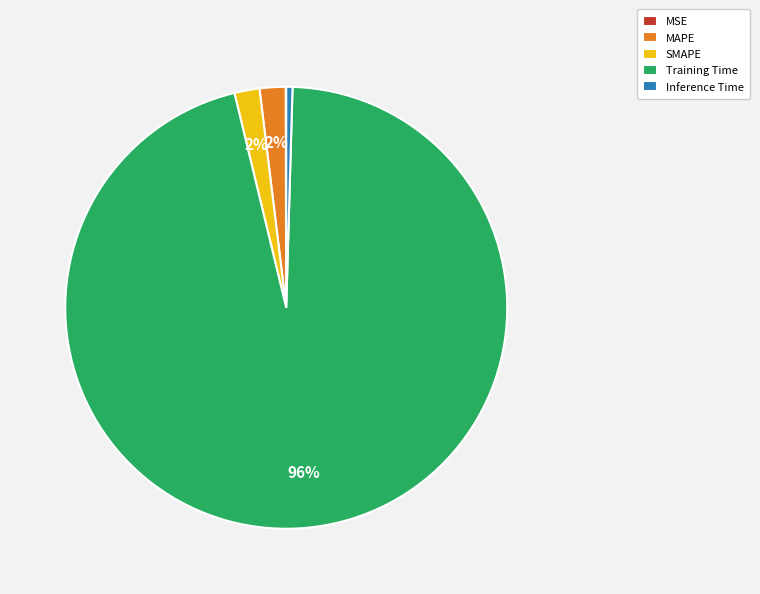

To the nearest percent, what is the difference between the largest and smallest slice percentages?

96%